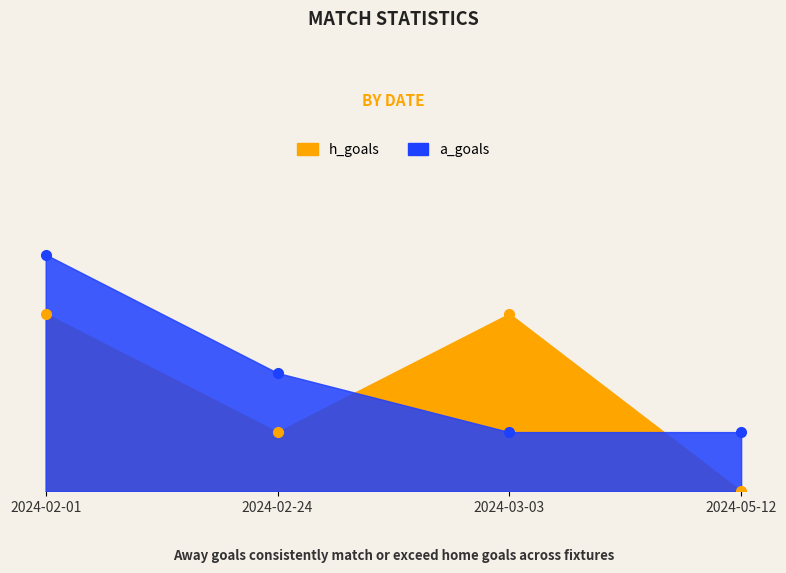

What is the value of the a_goals point at the 3rd from the left?

1